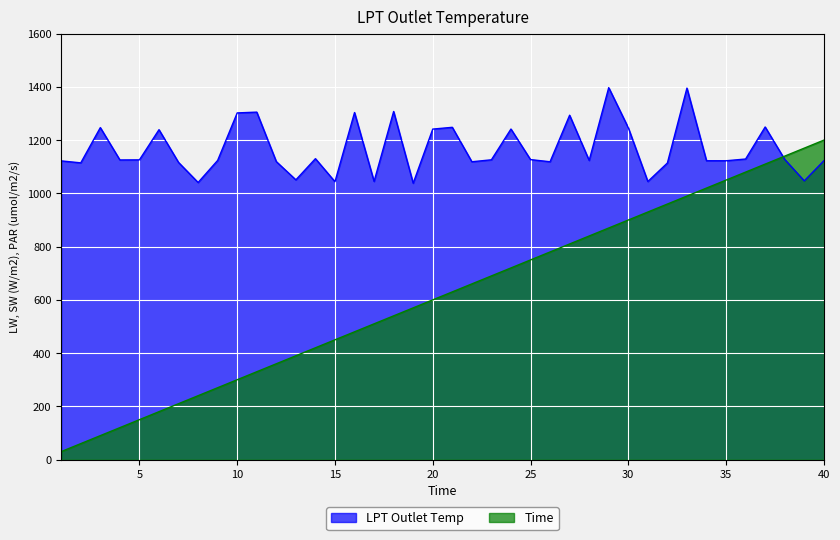

Does the chart display data point markers on the line(s)?

No